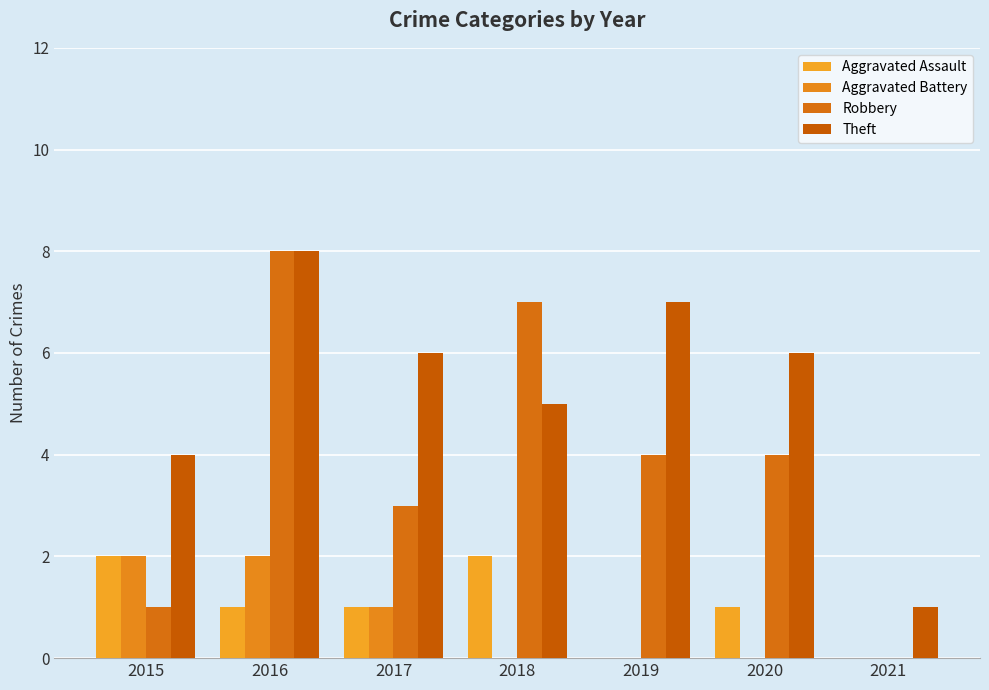

Reading left to right, list all the values displayed in this chart.

Aggravated Assault: 2	1	1	2	0	1	0
Aggravated Battery: 2	2	1	0	0	0	0
Robbery: 1	8	3	7	4	4	0
Theft: 4	8	6	5	7	6	1